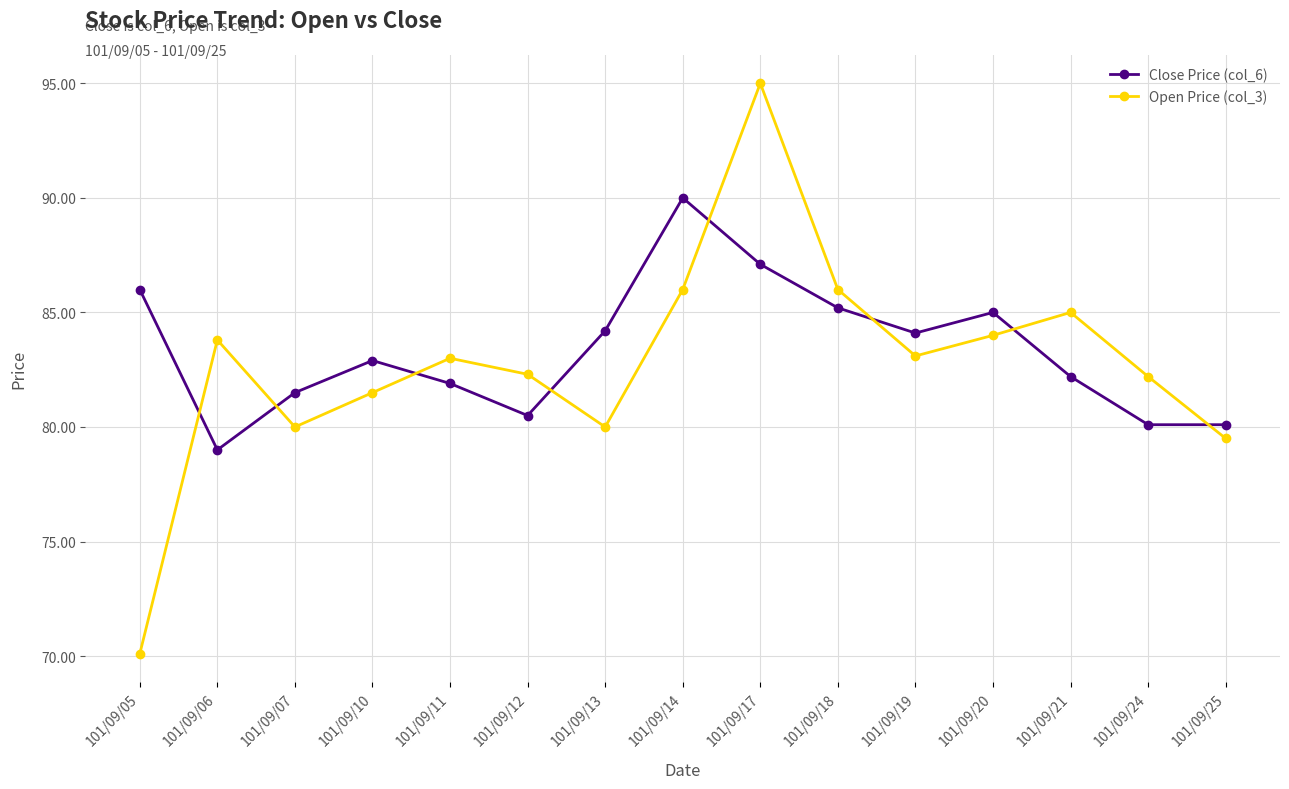

True or false: Close Price (col_6) has more than 0 interior local peaks.

True